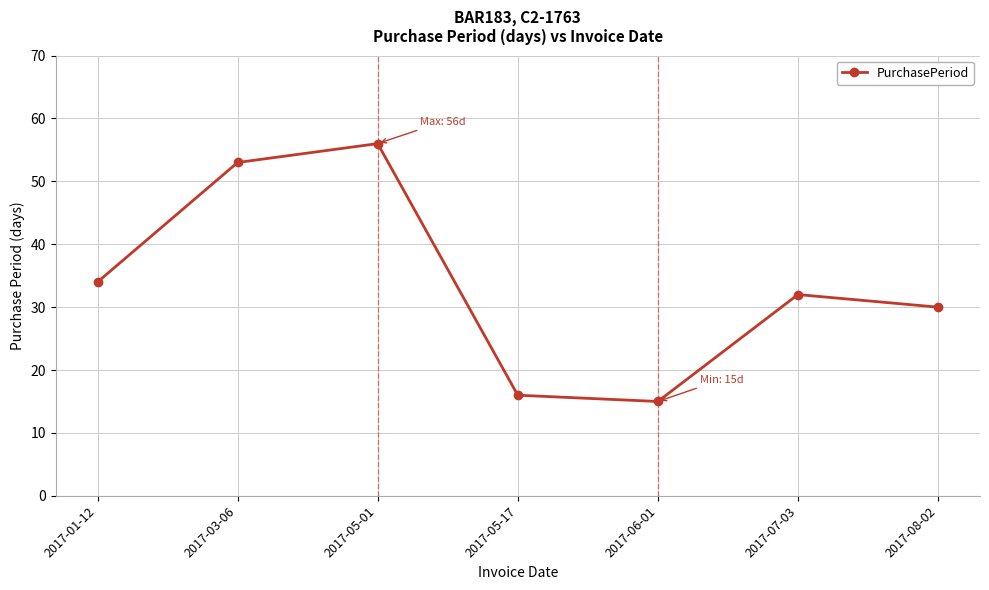

Rank the categories by value from lowest to highest.

2017-06-01, 2017-05-17, 2017-08-02, 2017-07-03, 2017-01-12, 2017-03-06, 2017-05-01